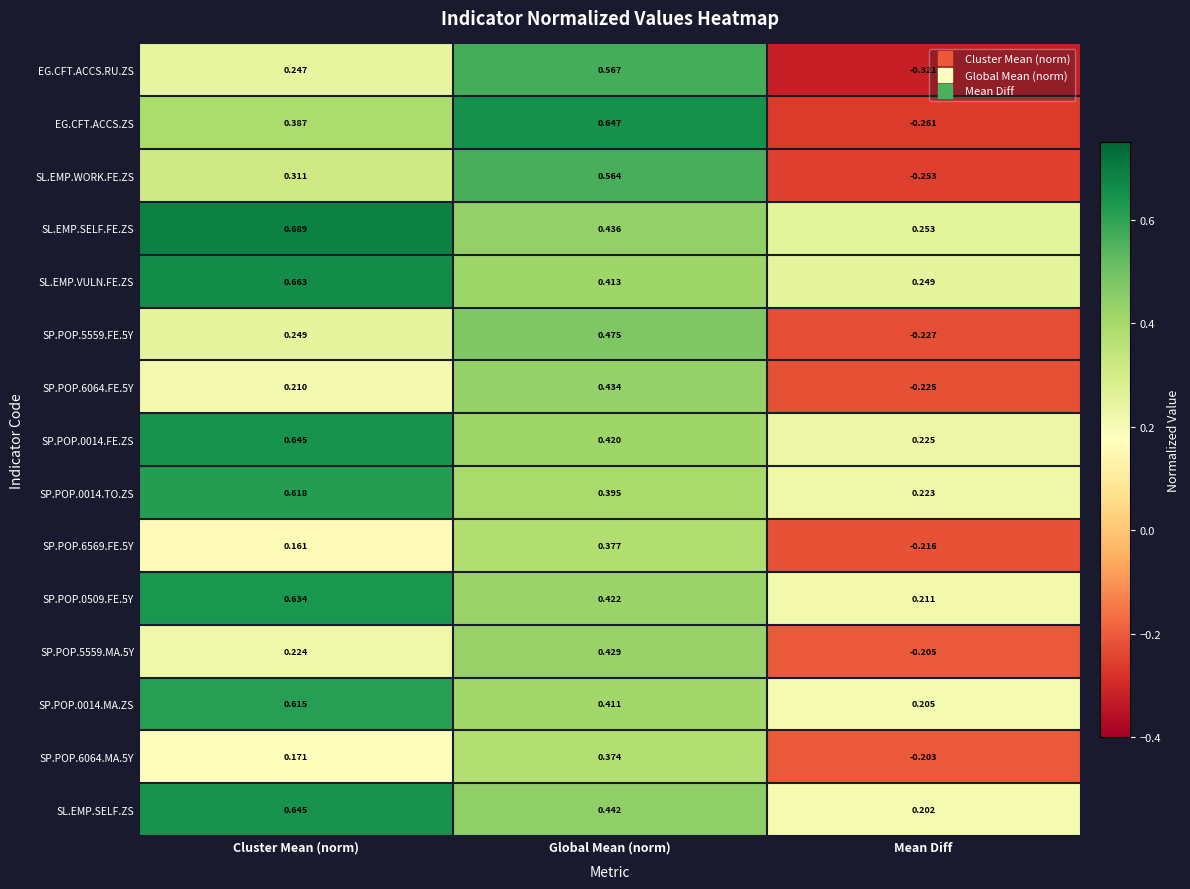

At which category is the sum across all series the highest?

Global Mean (norm)